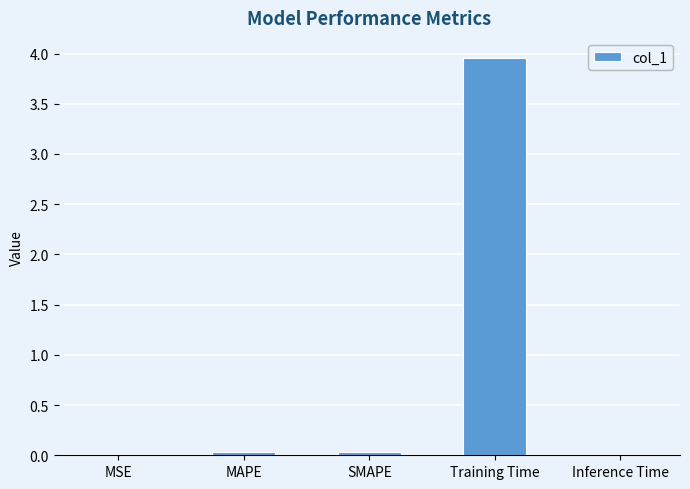

Which label corresponds to the largest value in the chart?

Training Time